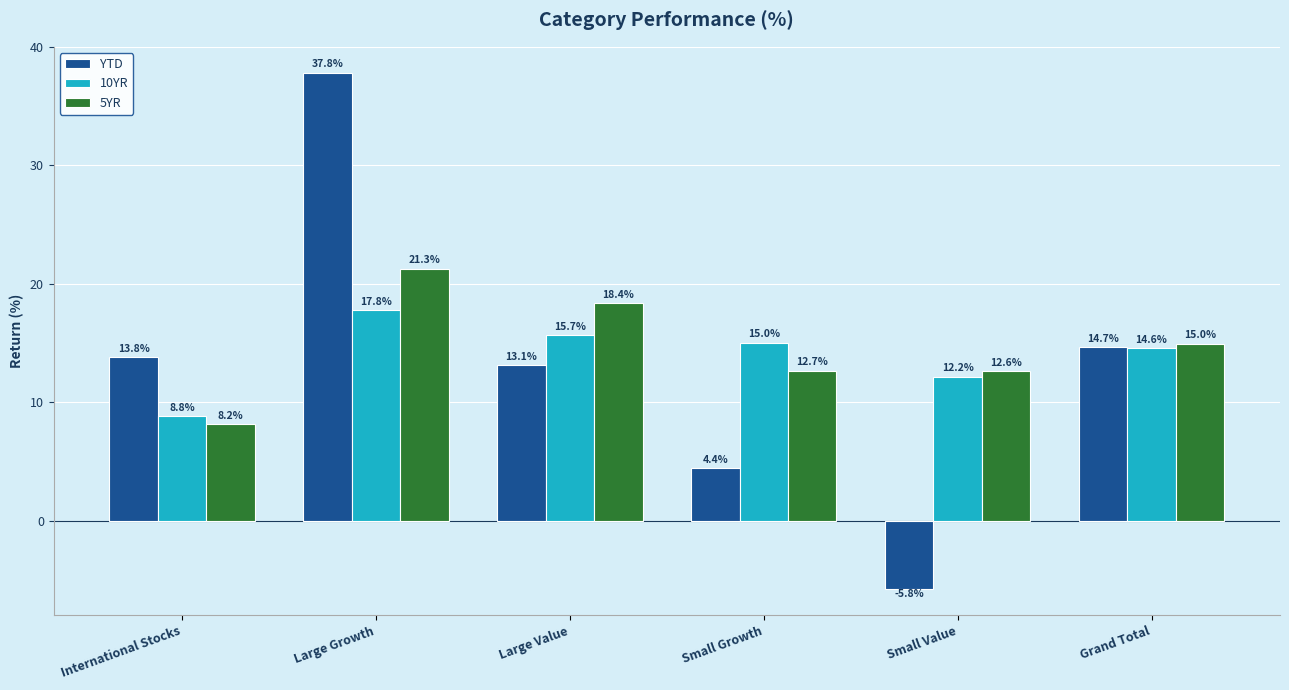

Where does the 5YR series first go above 14?

Large Growth